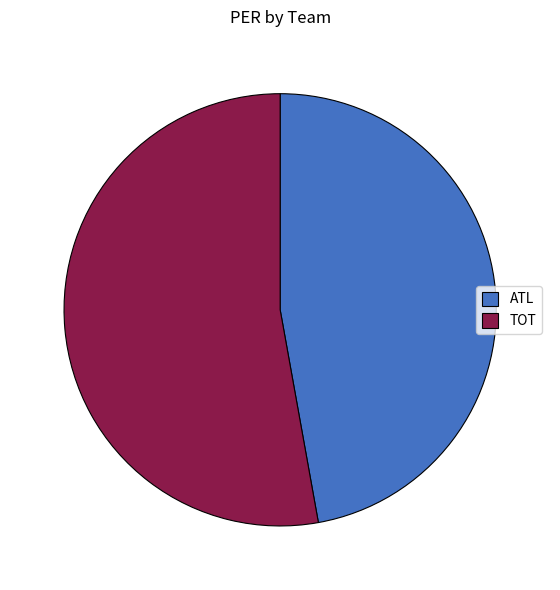

Which category has the biggest portion of the pie?

TOT